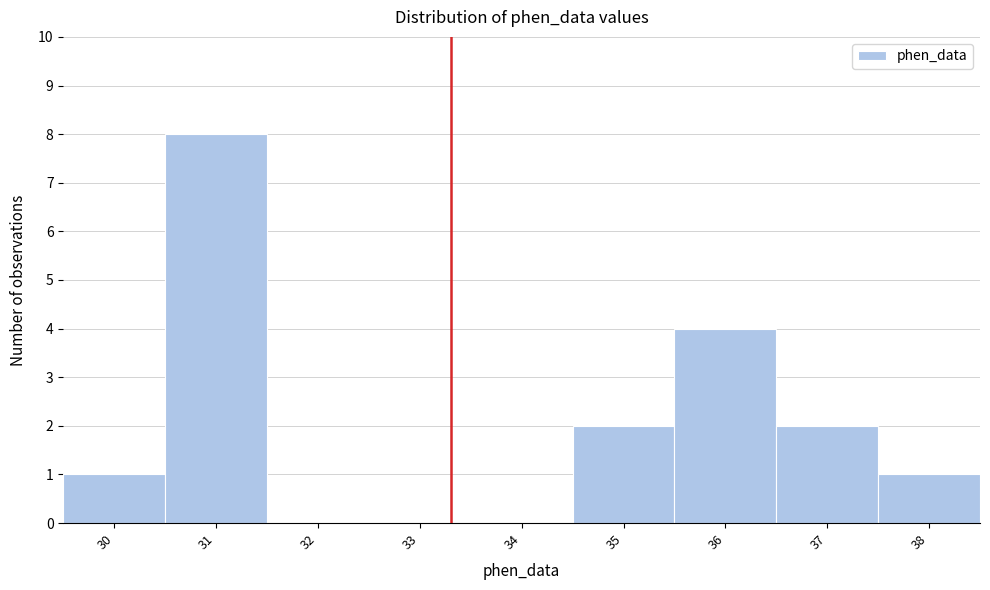

Reading right to left, transcribe all the data shown in this chart.

38=1	37=2	36=4	35=2	34=0	33=0	32=0	31=8	30=1